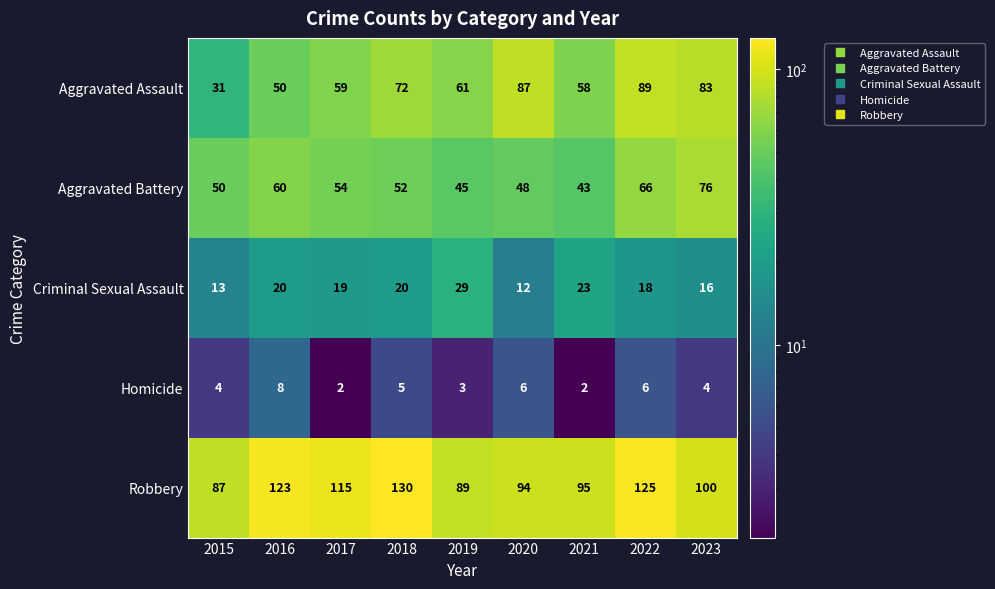

List the series in order of their peak value, highest first.

Robbery, Aggravated Assault, Aggravated Battery, Criminal Sexual Assault, Homicide